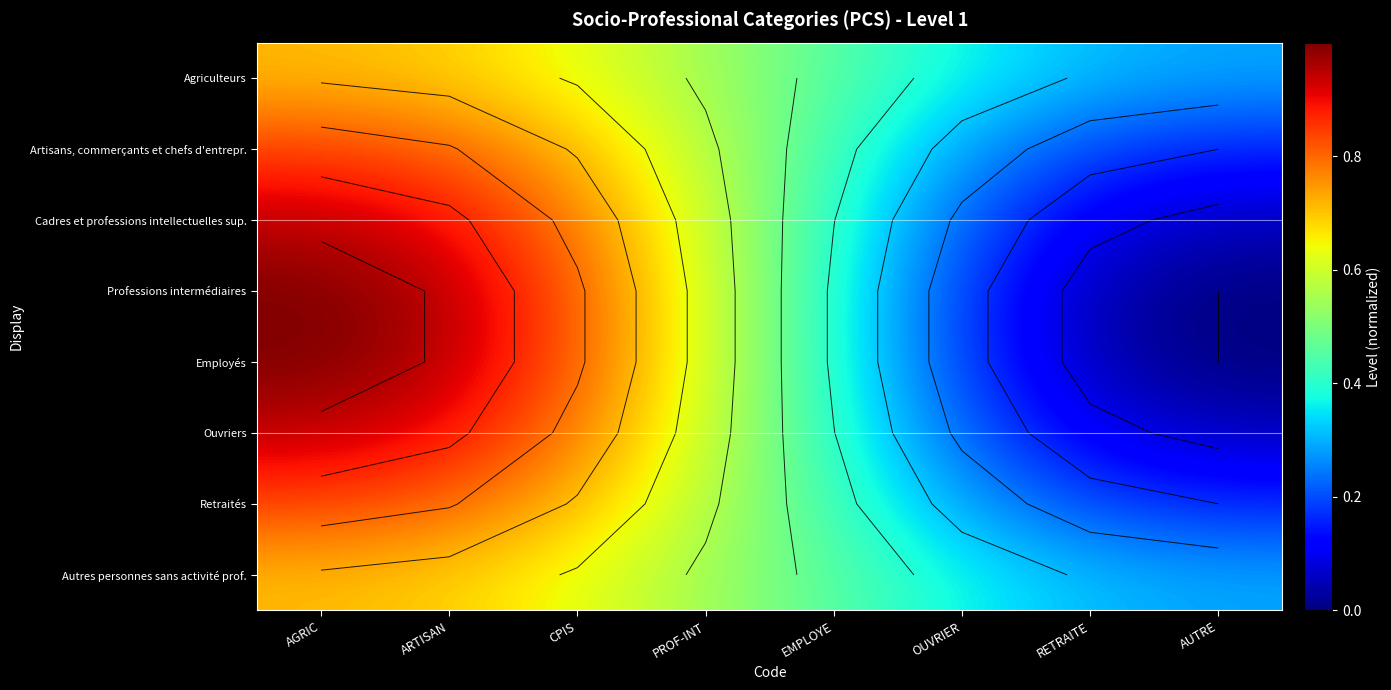

What is the greatest value displayed?

1.0